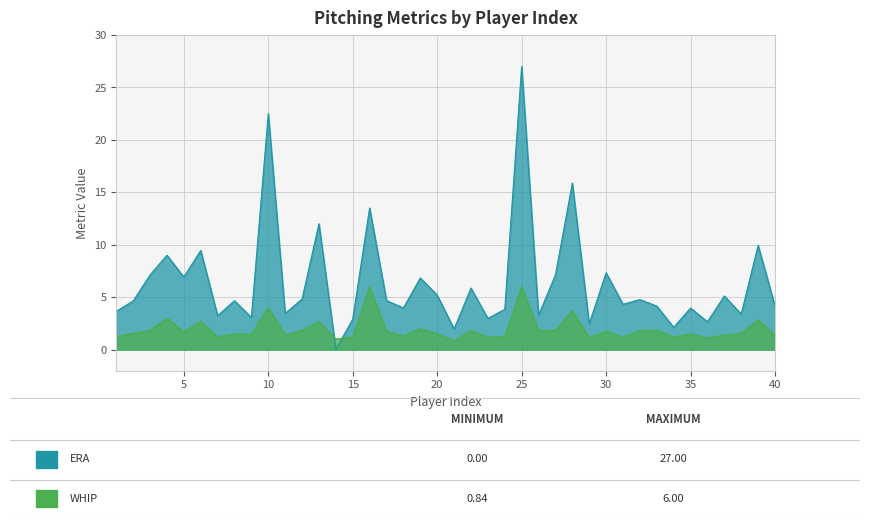

At 38, list the series in order from smallest to largest.

WHIP, ERA